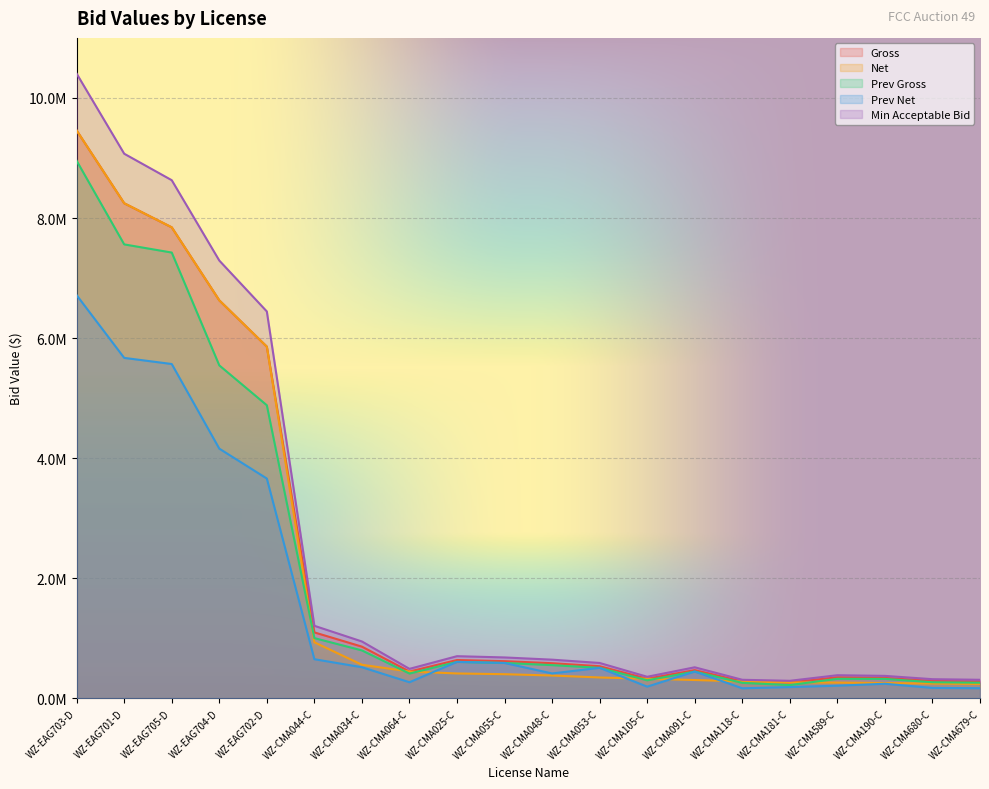

Between WZ-CMA589-C and WZ-CMA053-C, which is larger?

WZ-CMA053-C